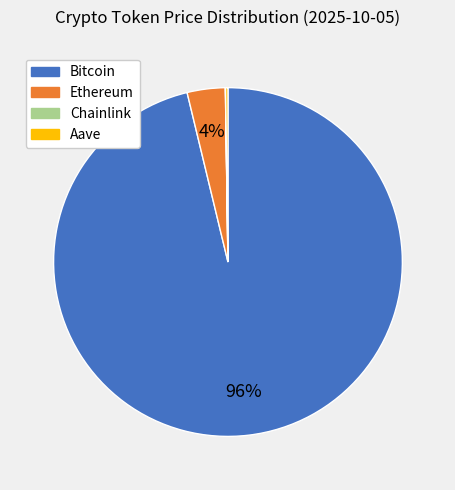

True or false: Ethereum accounts for 4% of the total.

True